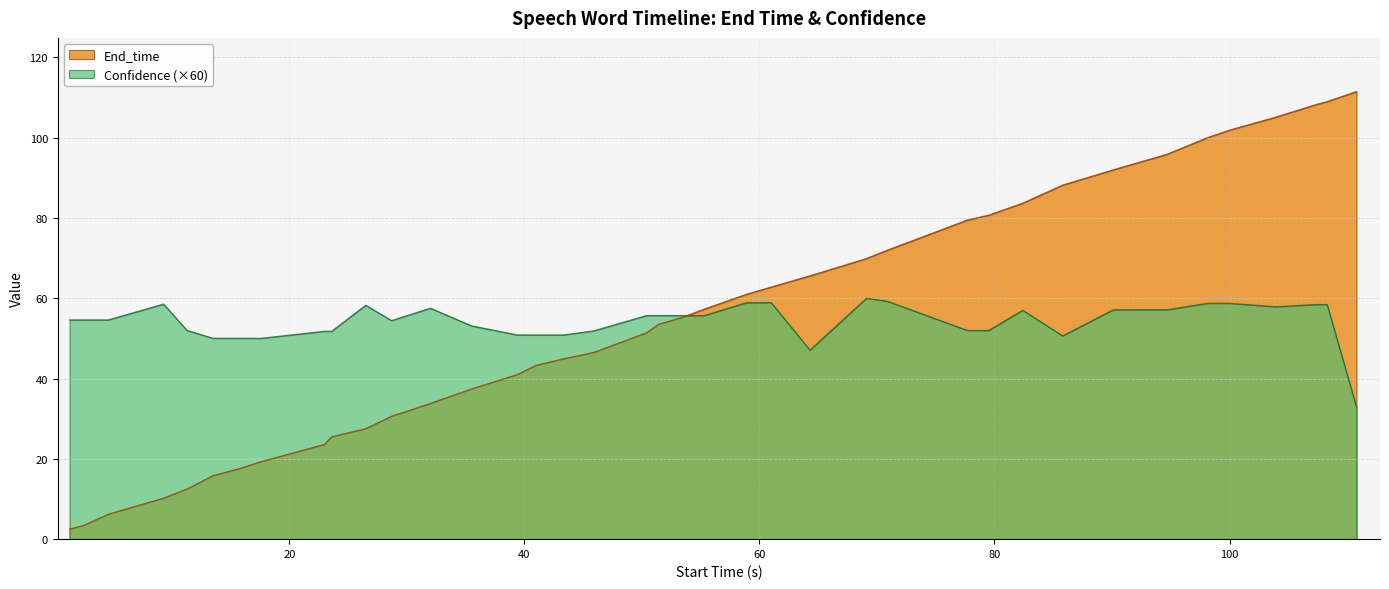

What is the minimum value for End_time?

2.5